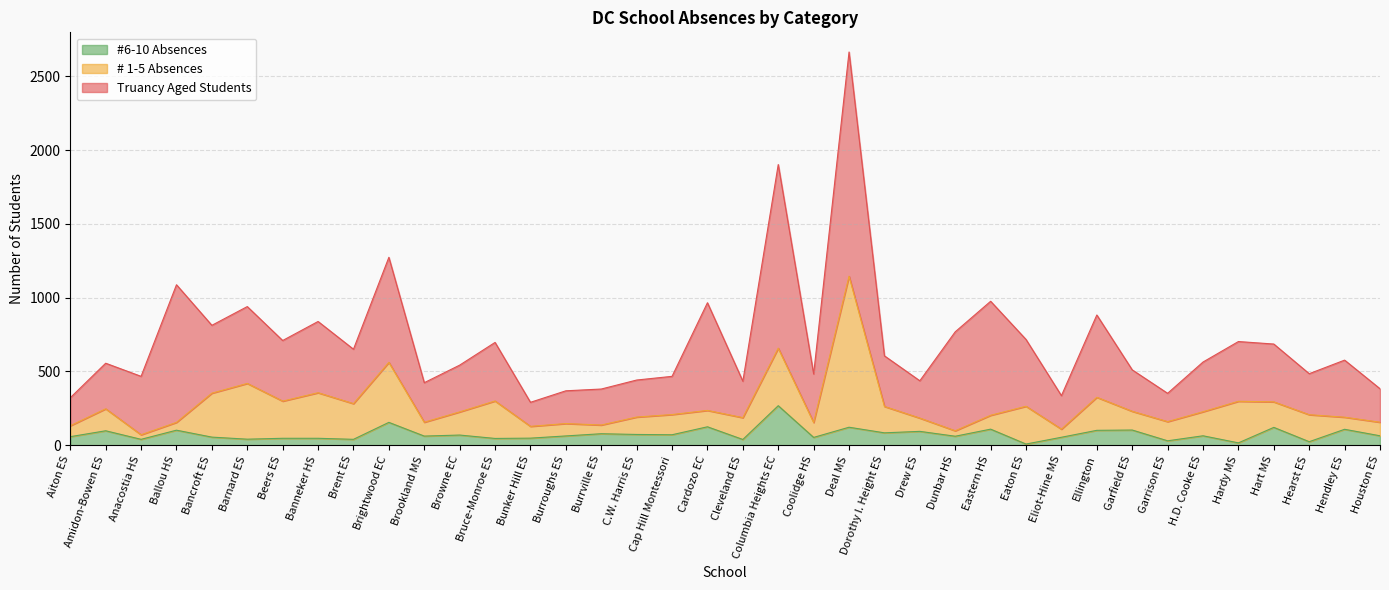

What position from the right is Hendley ES?

2